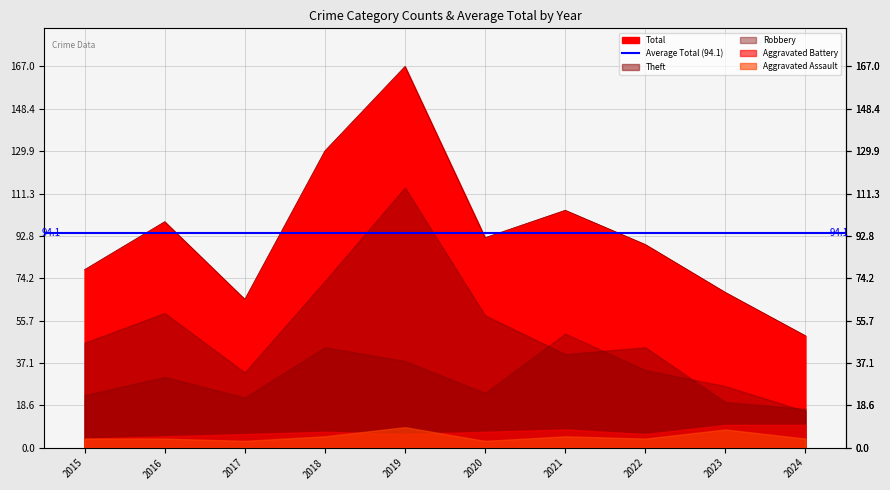

Reading right to left, what are all the values shown in this chart?

Aggravated Assault: 4	8	4	5	3	9	5	3	4	4
Aggravated Battery: 10	10	6	8	7	6	7	6	5	4
Robbery: 16	27	34	50	24	38	44	22	31	23
Theft: 17	20	44	41	58	114	73	33	59	46
Total: 49	68	89	104	92	167	130	65	99	78